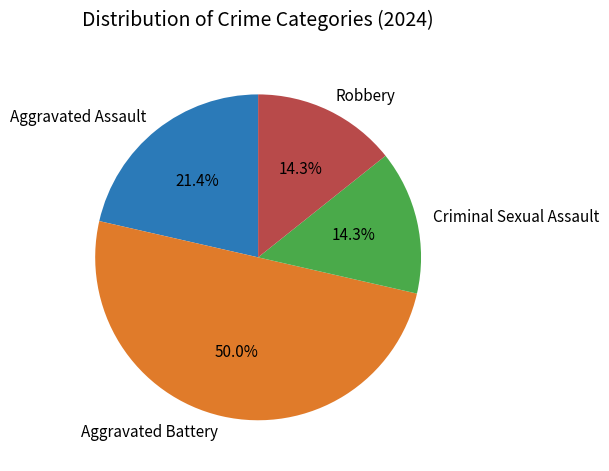

What percentage is the Aggravated Assault slice, to the nearest percent?

21%